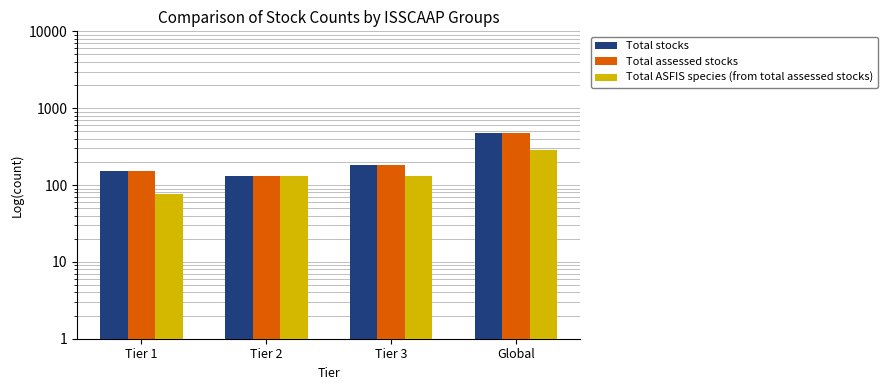

Reading left to right, list all the values displayed in this chart.

Total stocks: 153	133	184	470
Total assessed stocks: 153	133	184	470
Total ASFIS species (from total assessed stocks): 76	133	130	284